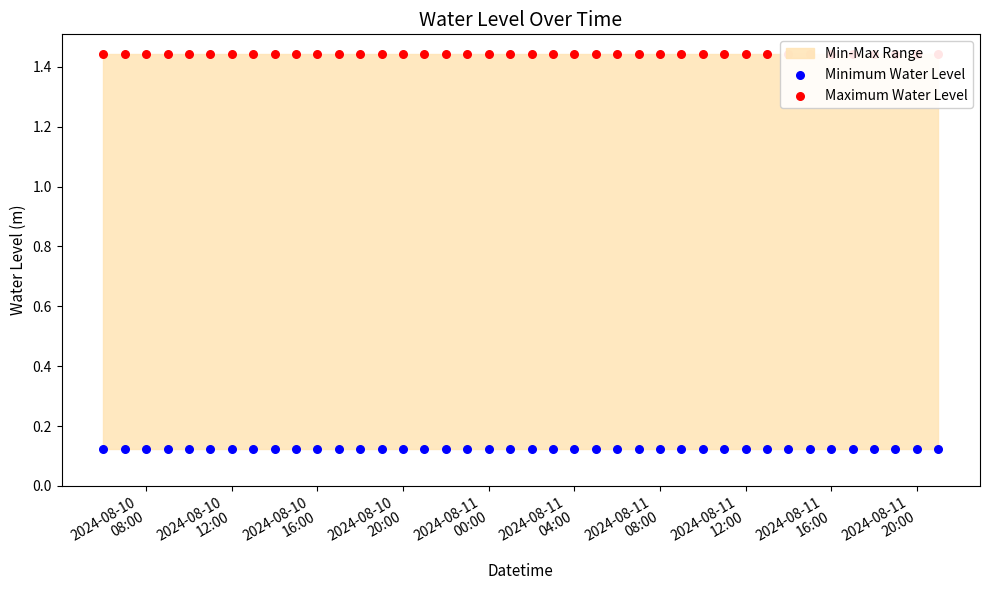

What is the total value across all series at 2024-08-11 12:00?

1.6